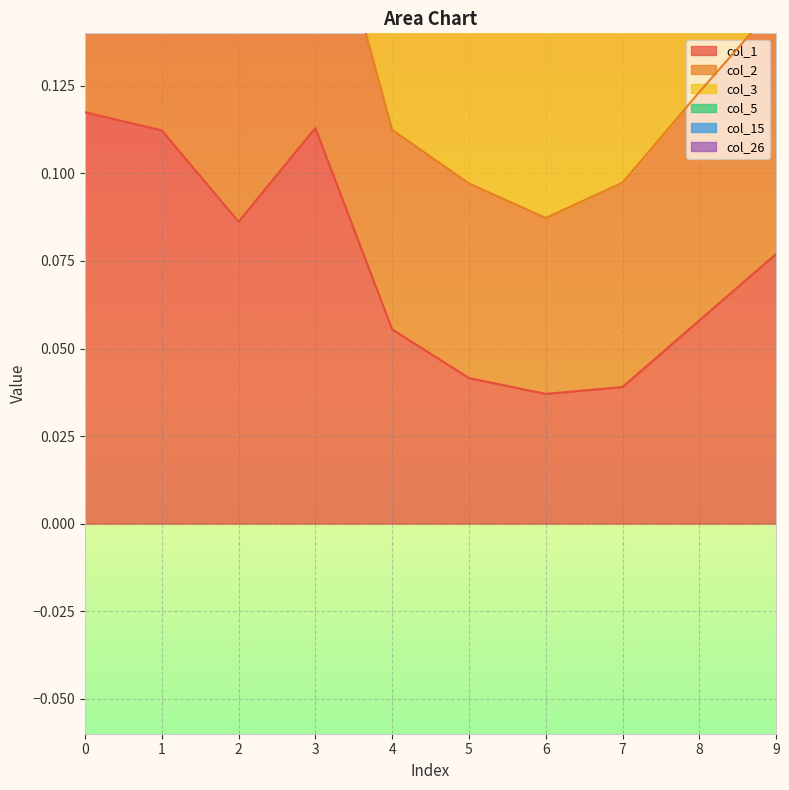

How many lines are shown in the chart?

6